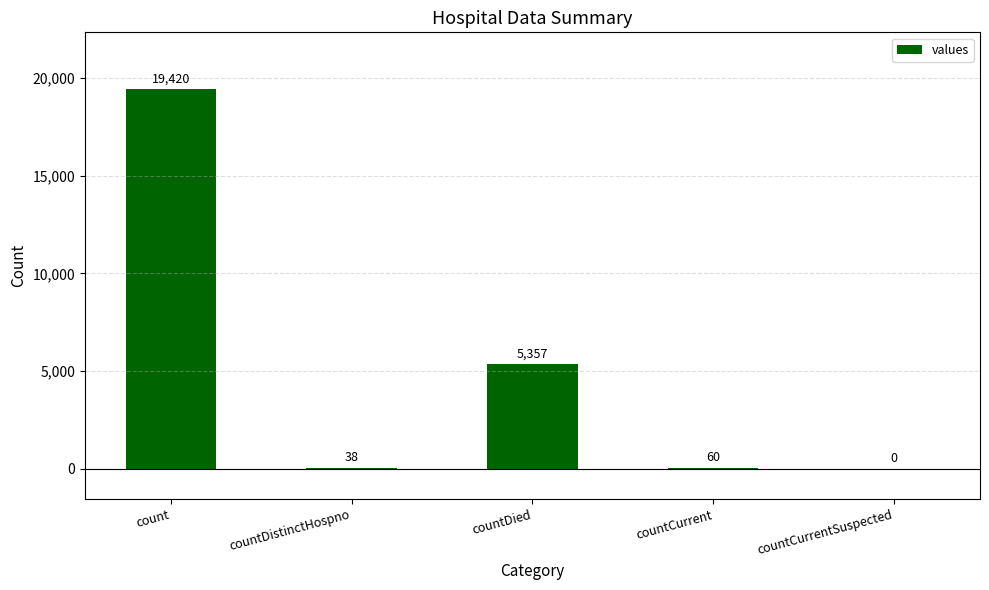

The chart shows a value of 2980 at countDied. True or false?

False